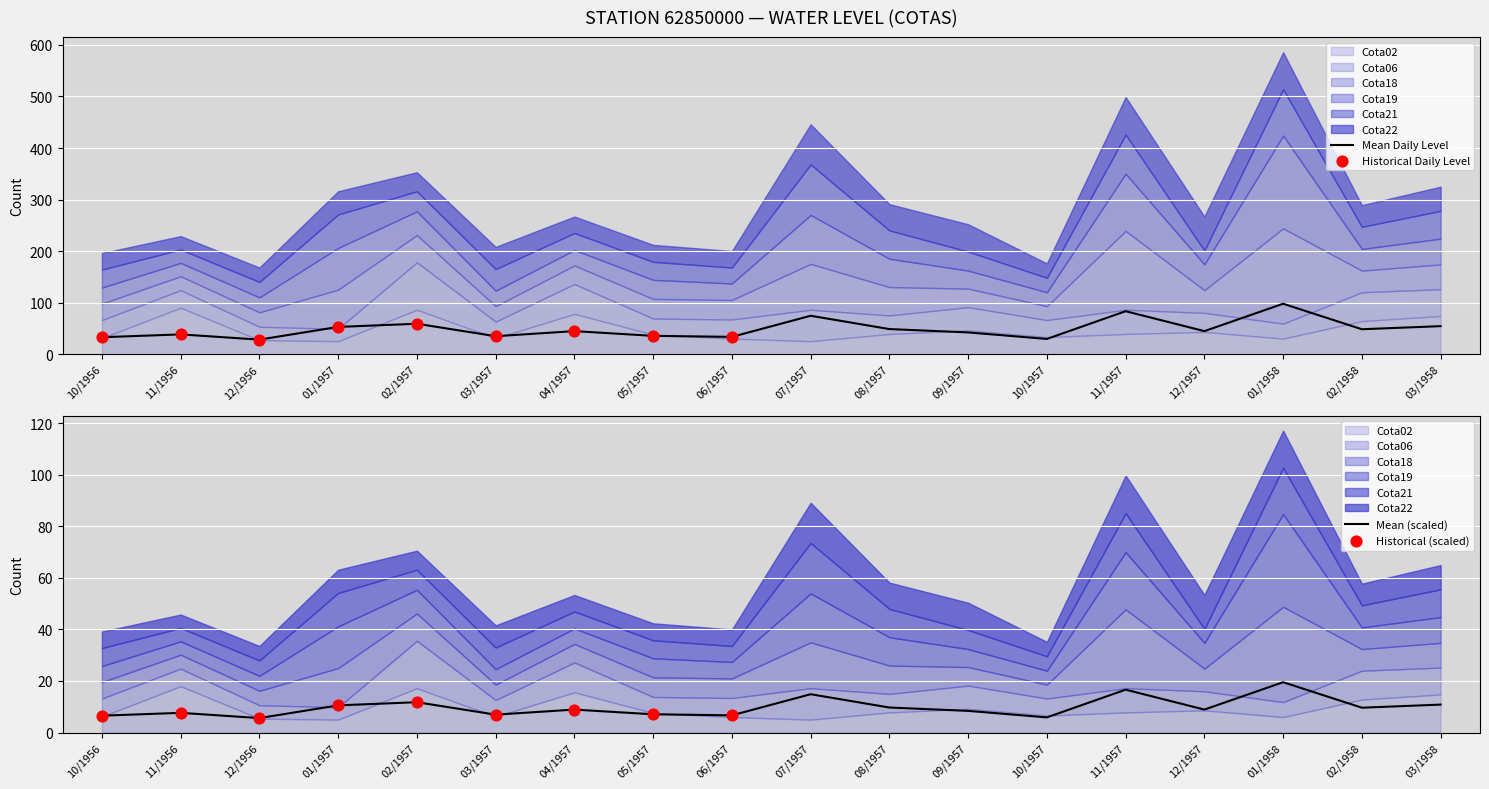

What are all the series names shown in the legend?

Cota02, Cota06, Cota18, Cota19, Cota21, Cota22